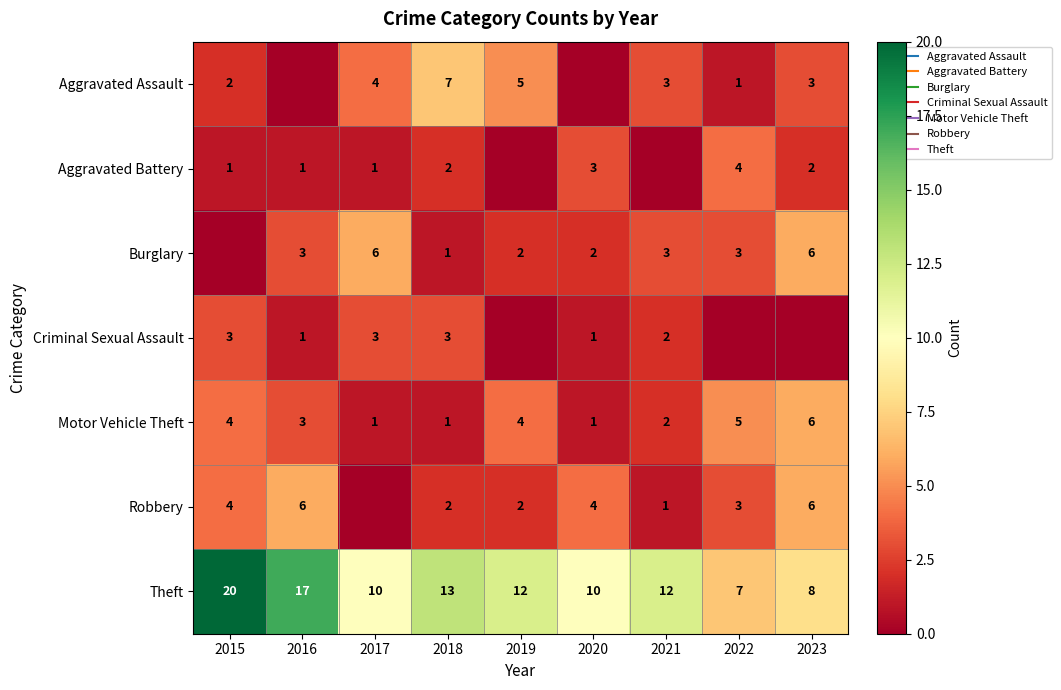

List the labels in order of Burglary value, smallest first.

2015, 2018, 2019, 2020, 2016, 2021, 2022, 2017, 2023